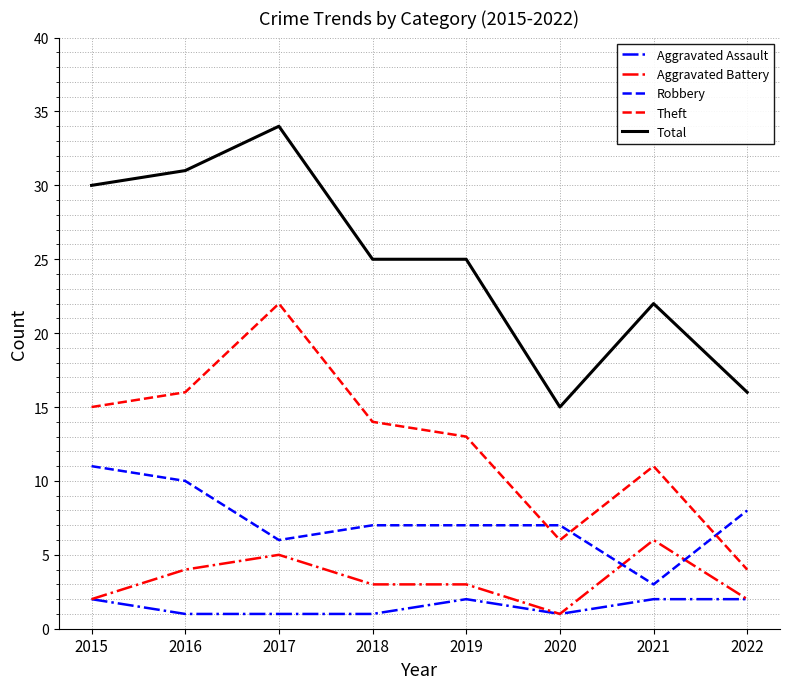

Rank the series by their maximum value, from highest to lowest.

Total, Theft, Robbery, Aggravated Battery, Aggravated Assault